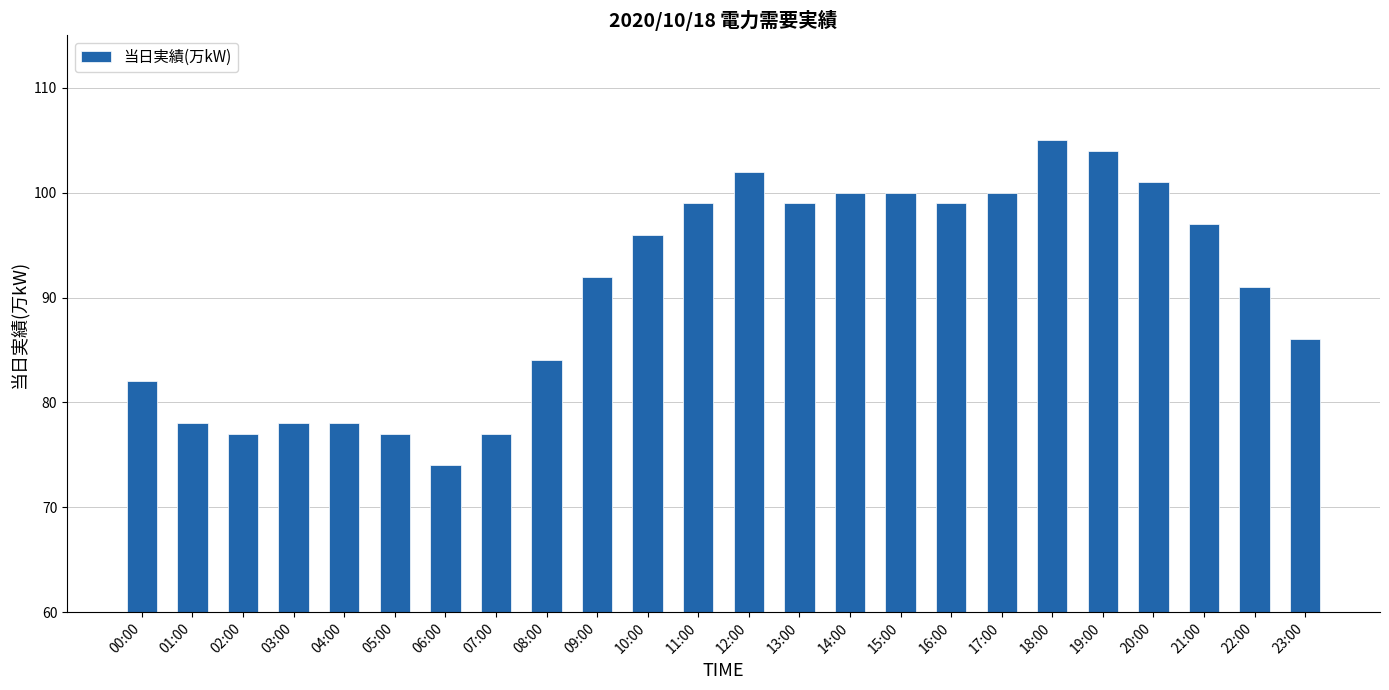

Reading left to right, list all the values displayed in this chart.

82	78	77	78	78	77	74	77	84	92	96	99	102	99	100	100	99	100	105	104	101	97	91	86